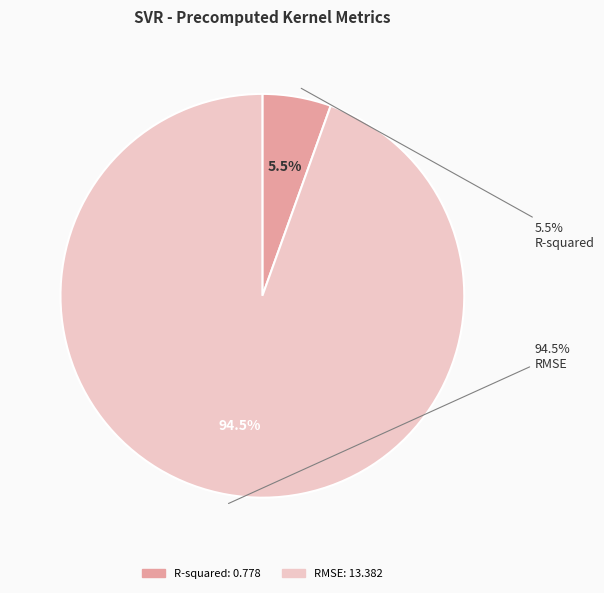

Which slice is the smallest?

R-squared